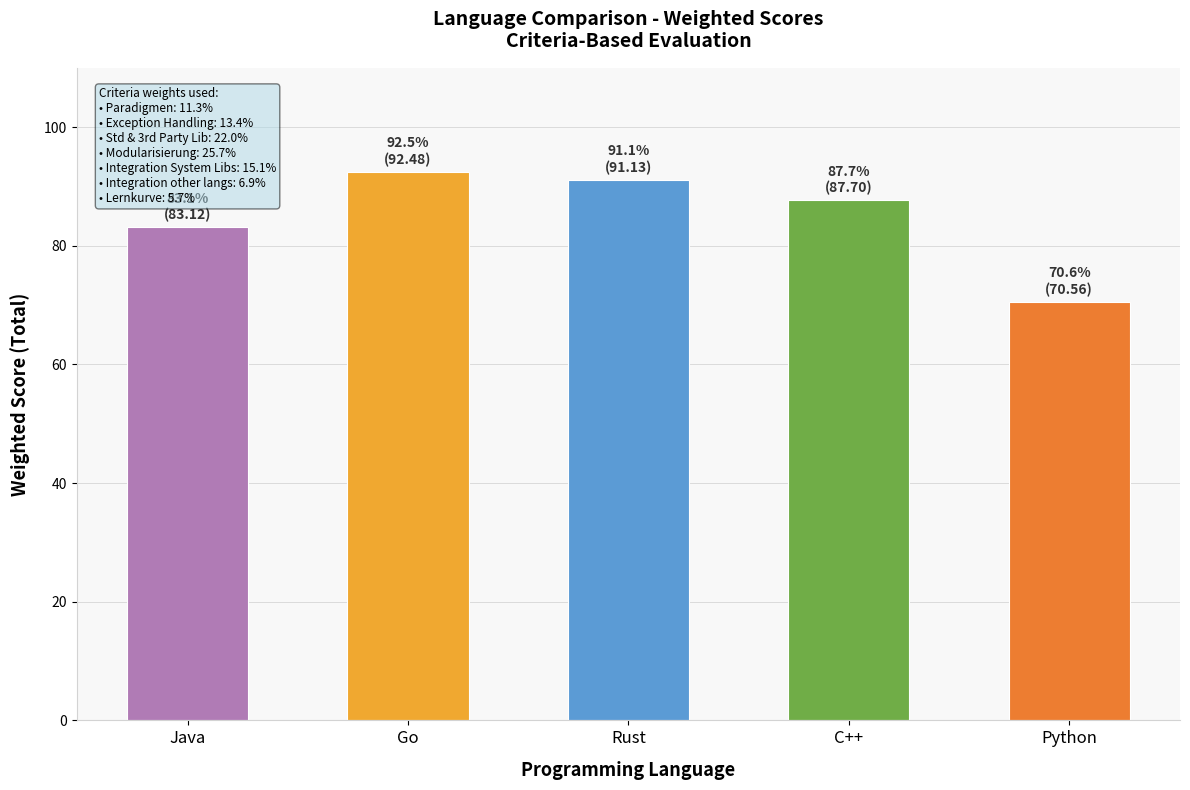

Reading left to right, list all the values displayed in this chart.

83.1	92.5	91.1	87.7	70.6